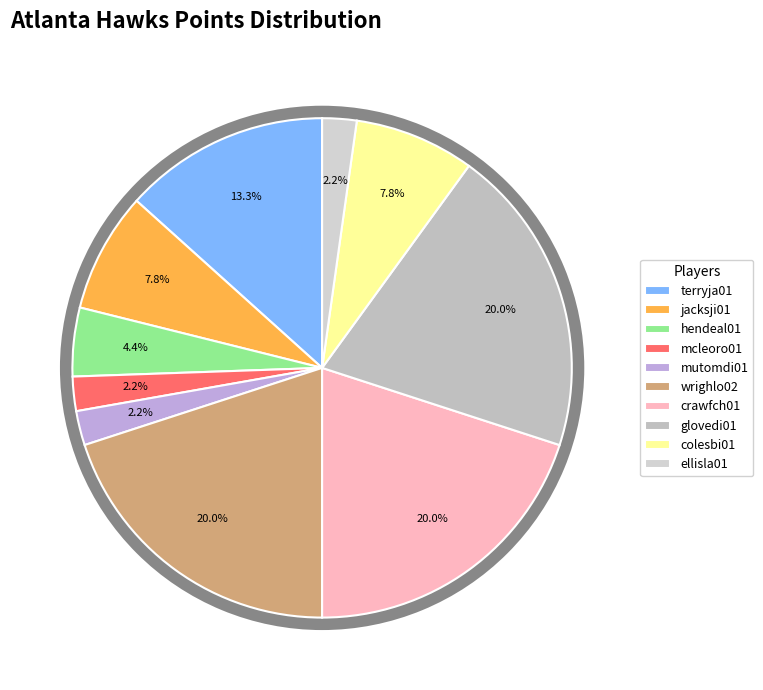

The terryja01 slice represents 23% of the pie. True or false?

False